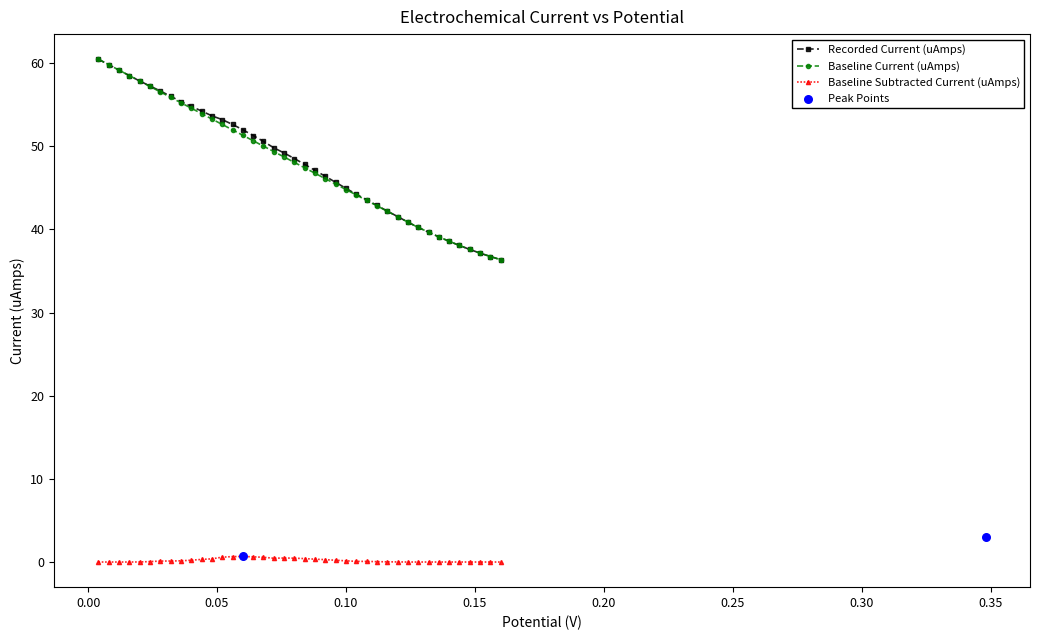

Which series contains the highest Y value?

Recorded Current (uAmps)